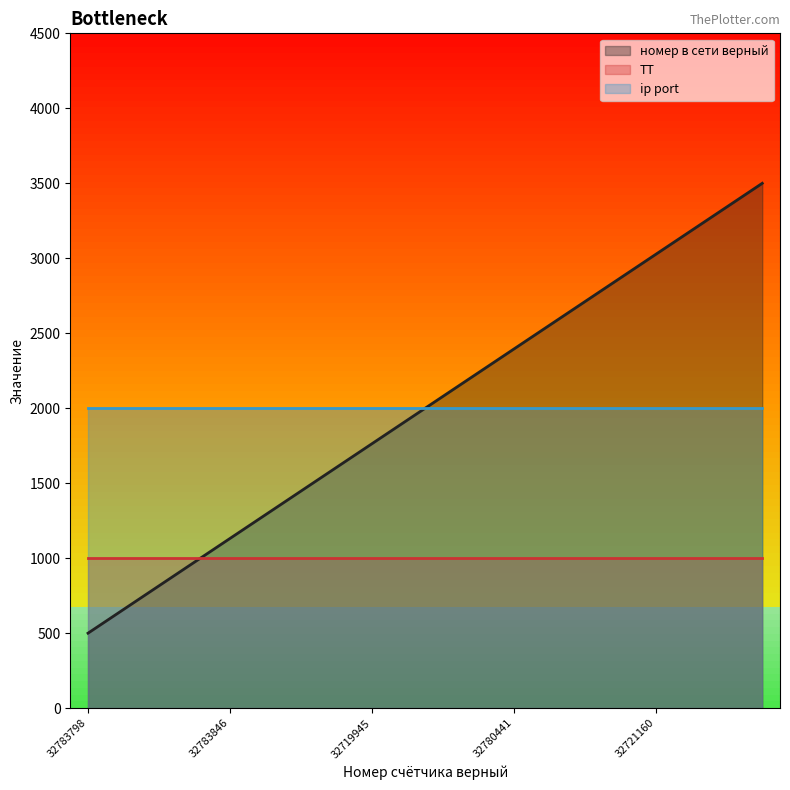

How many data points does each series have?

20